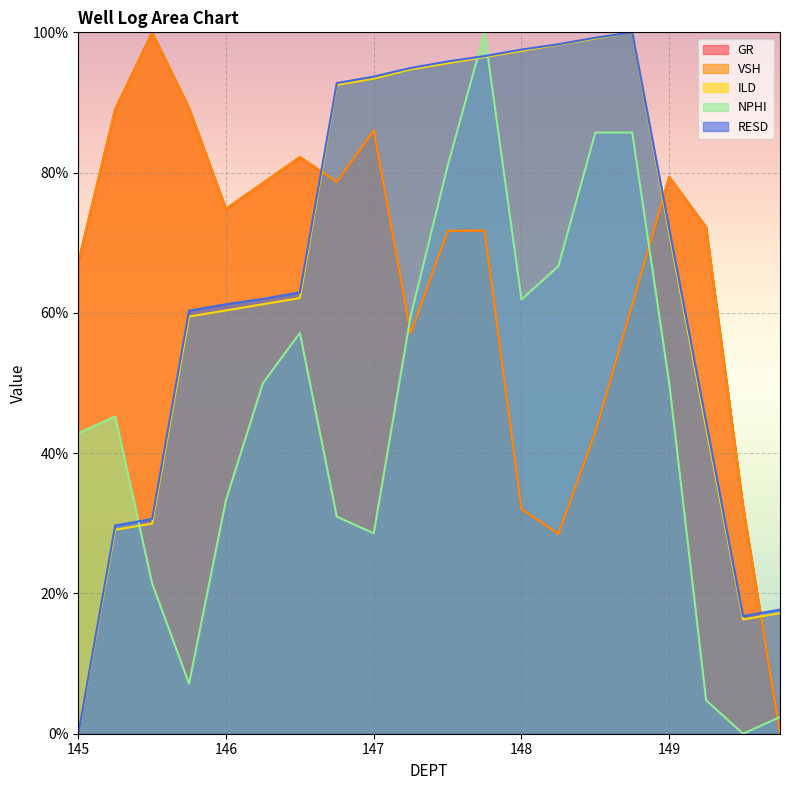

How many lines are shown in the chart?

5